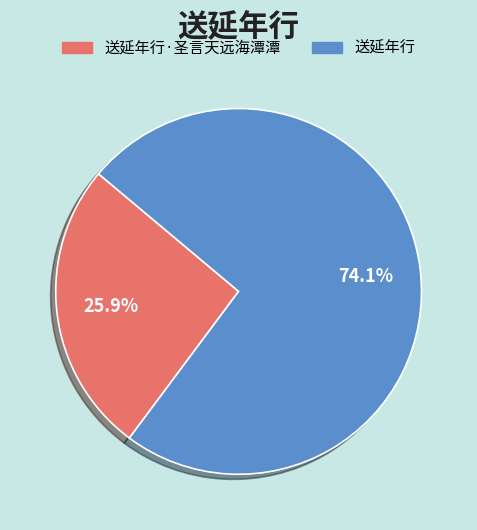

Which category has the smallest portion of the pie?

送延年行·圣言天远海潭潭